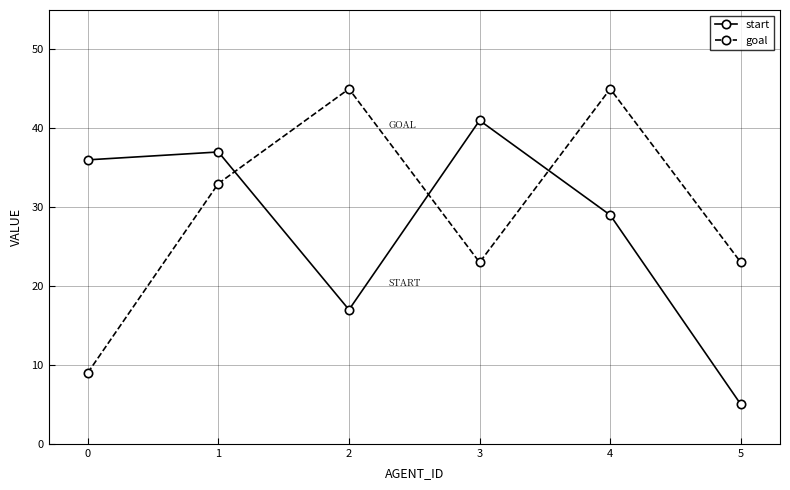

Is it true that start equals 2 at 5?

False